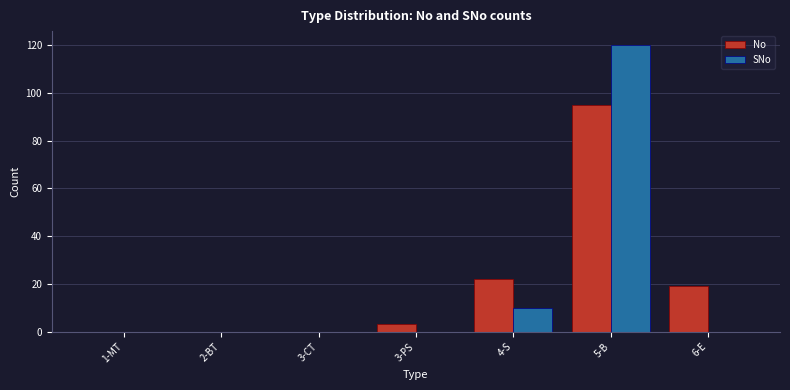

At which category is the sum across all series the highest?

5-B